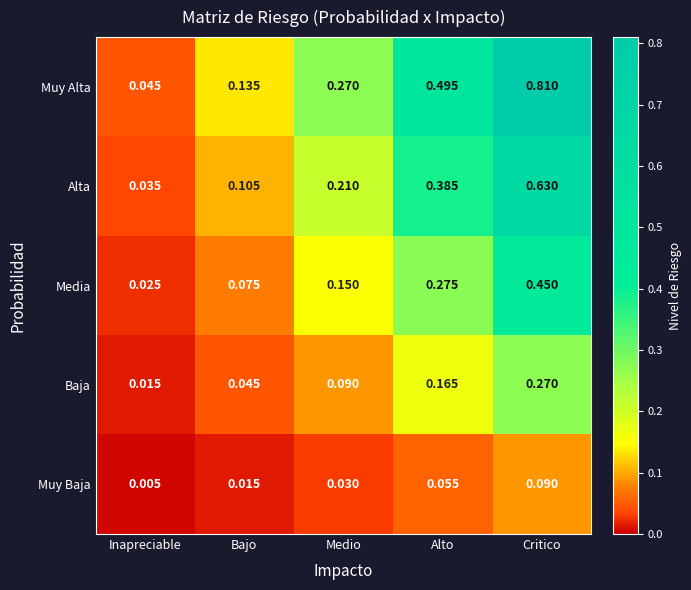

At which category does the chart reach its peak across all series?

Critico